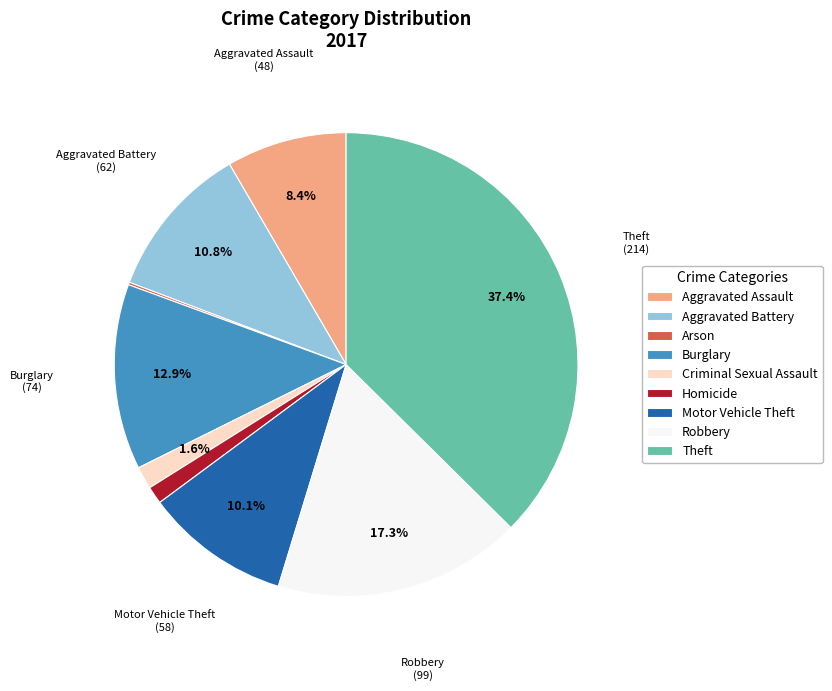

To the nearest percent, what is the difference between the largest and smallest slice percentages?

37%